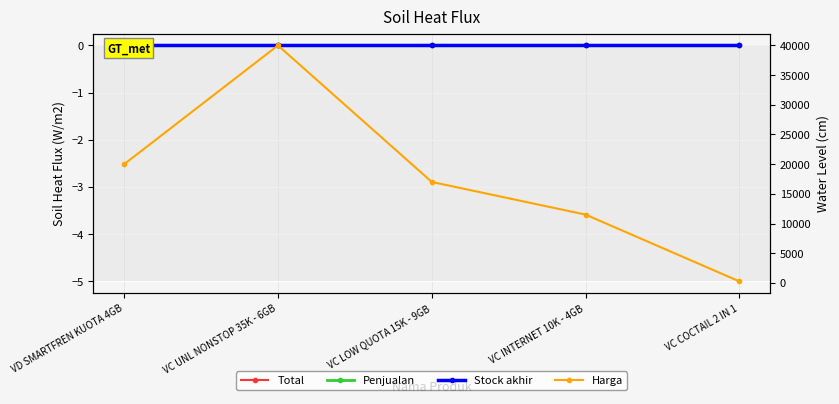

What are all the series names shown in the legend?

Total, Penjualan, Stock akhir, Harga